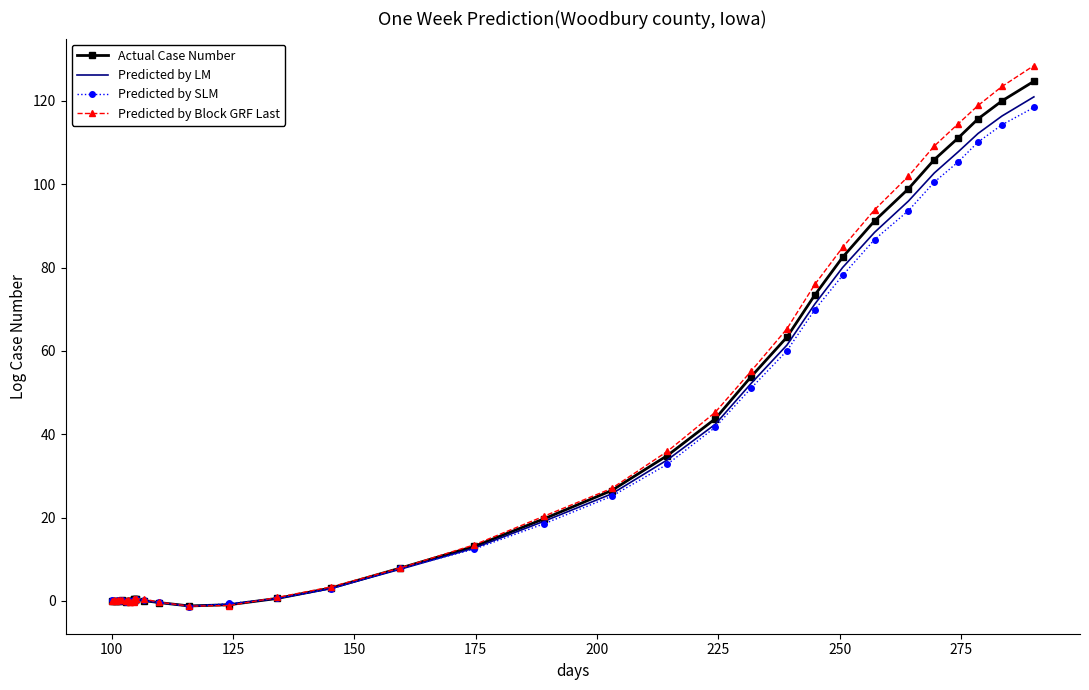

What is the average value of the Predicted by SLM series?

28.2